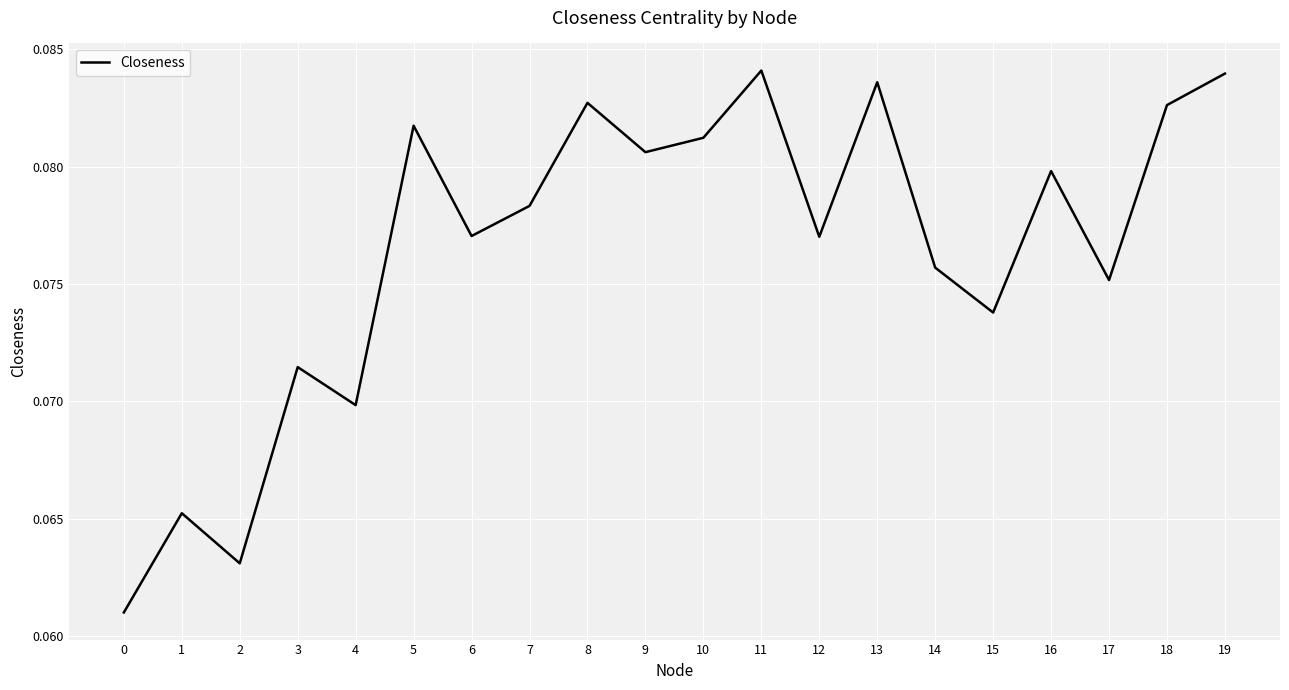

The chart shows a value of 0.0 at 18. True or false?

False